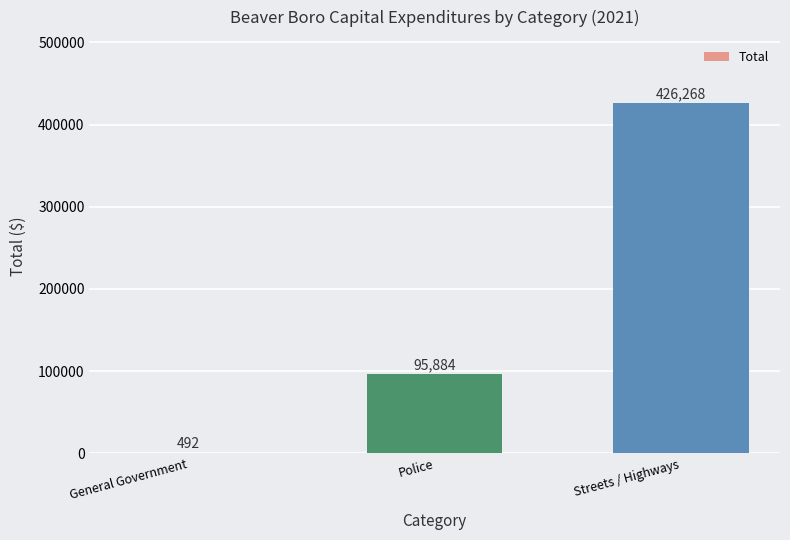

Reading left to right, list all the values displayed in this chart.

General Government=492	Police=95884	Streets / Highways=426268